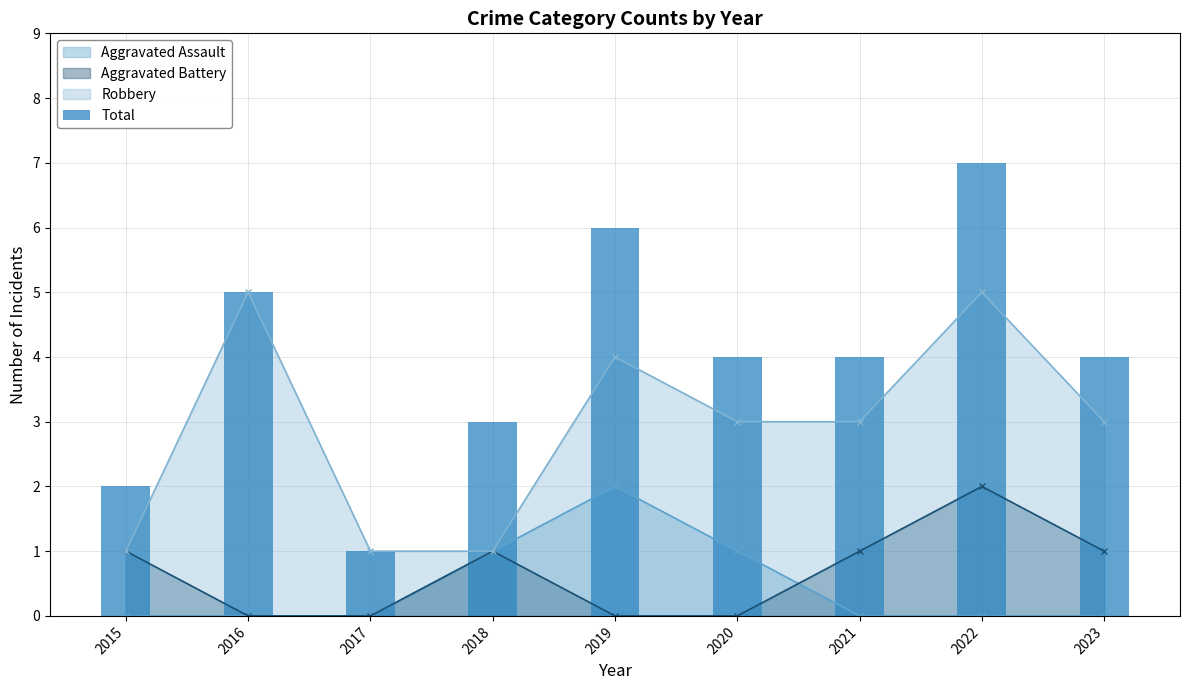

Count the number of values greater than 4.

3